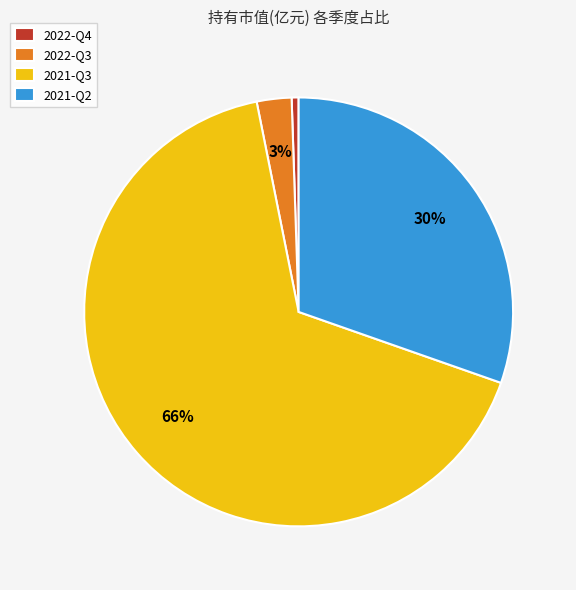

Which slice is the largest?

2021-Q3